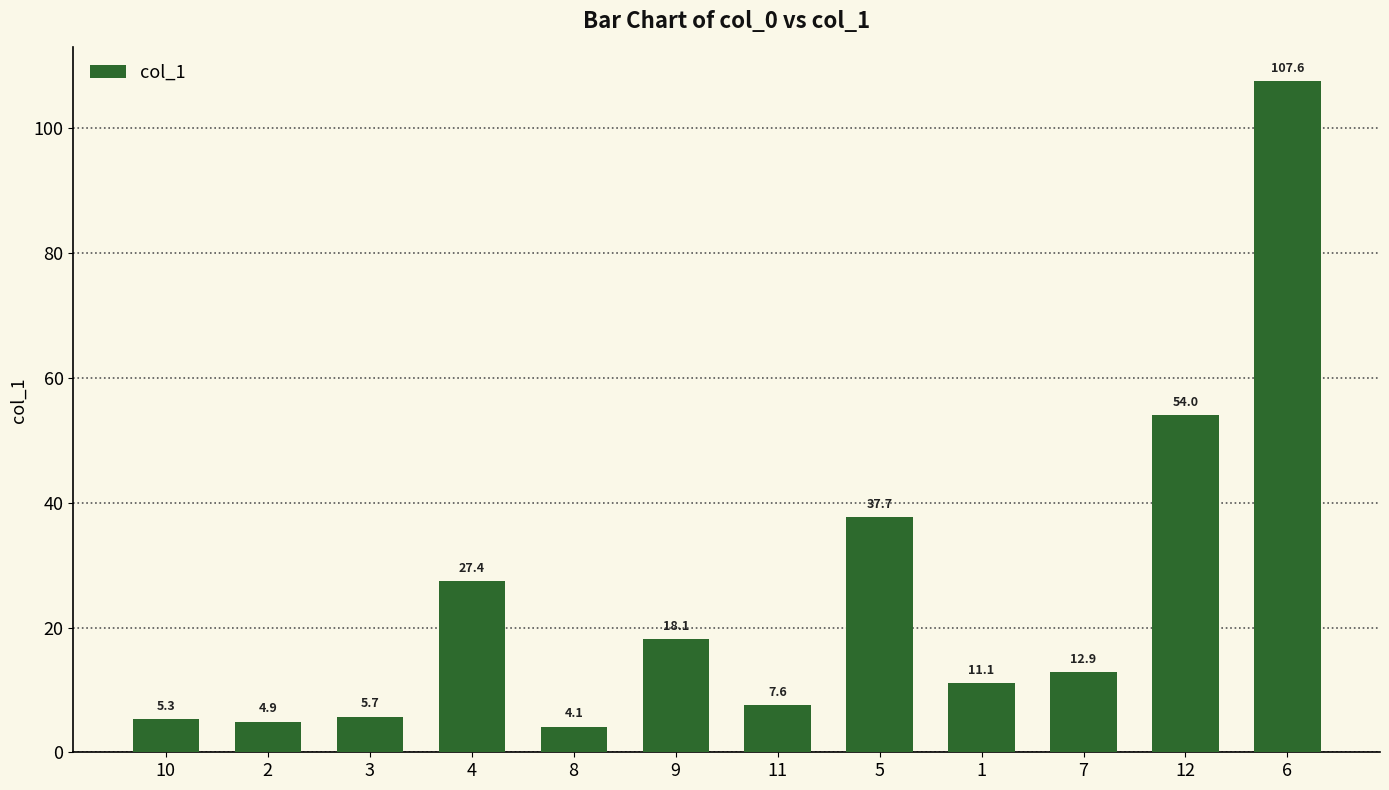

How many distinct data groups are displayed?

1